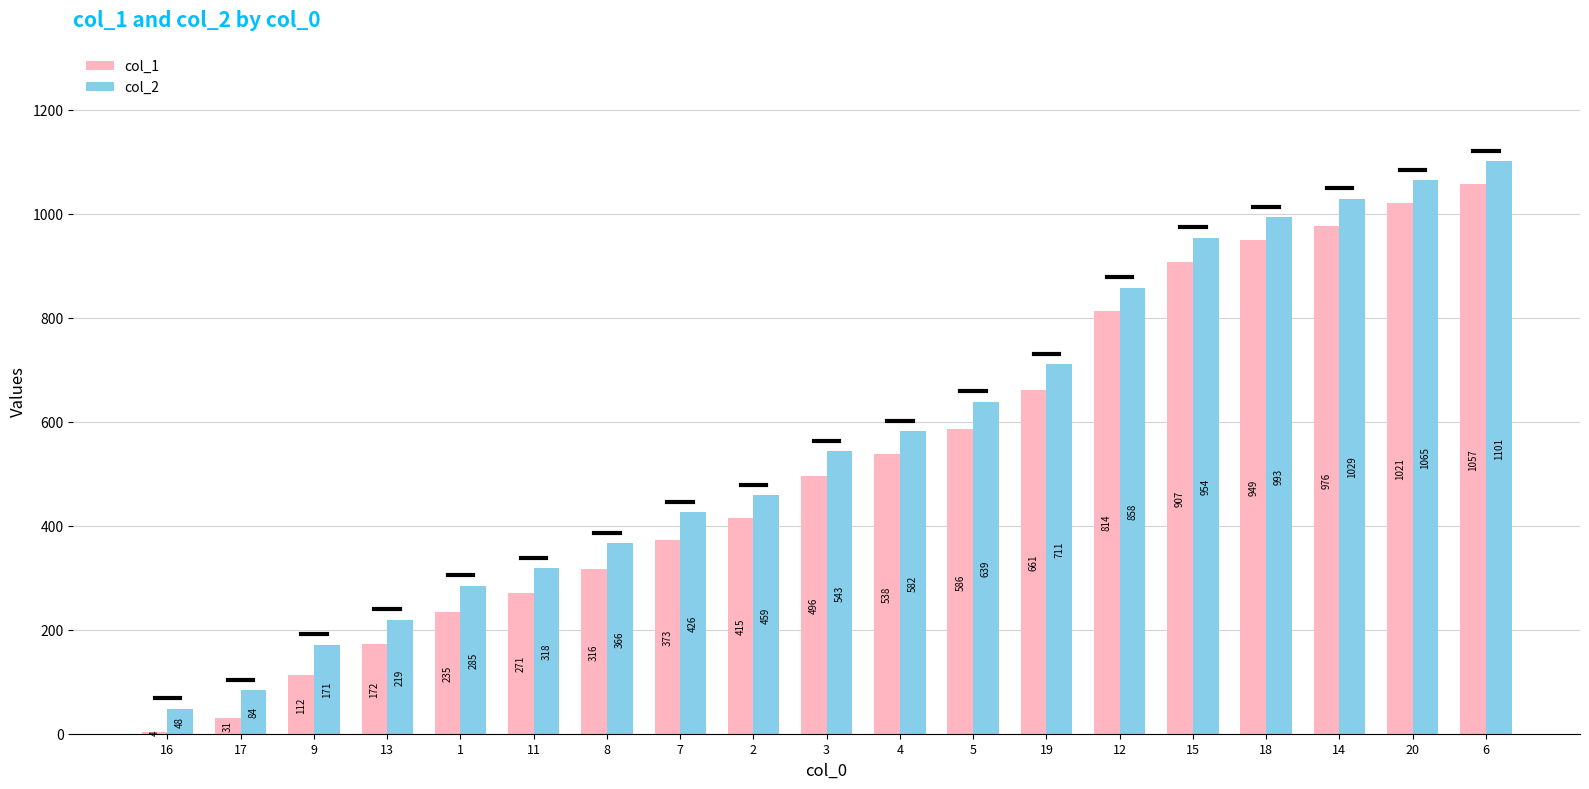

What is the difference between the col_1 values at 8 and 5?

270